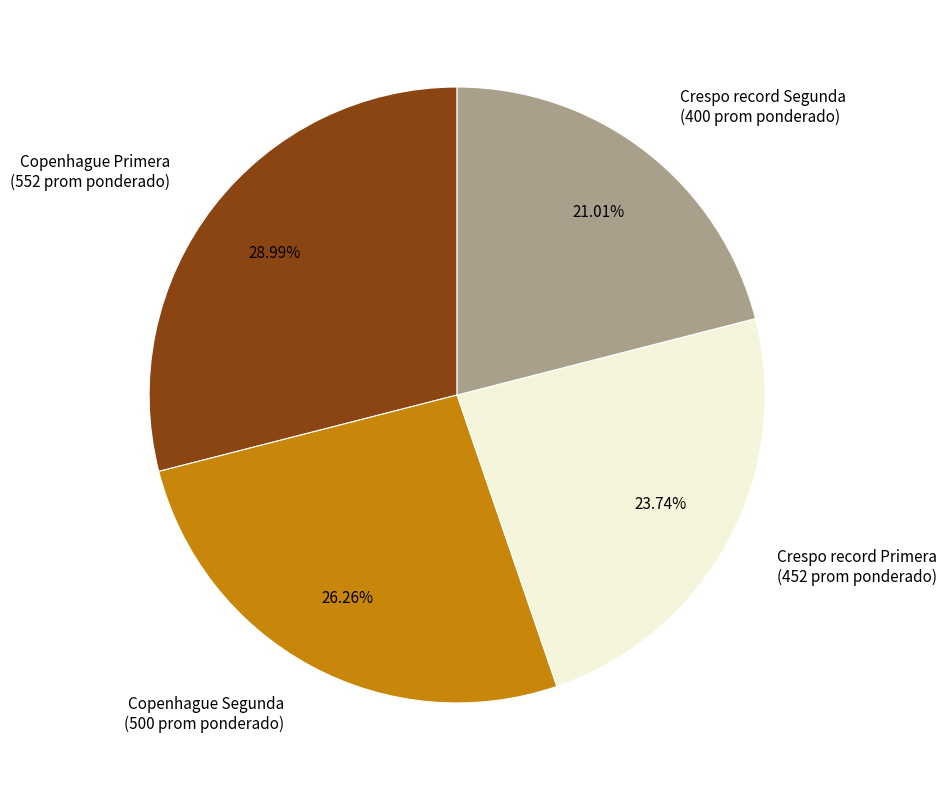

Does any single category account for the majority?

No